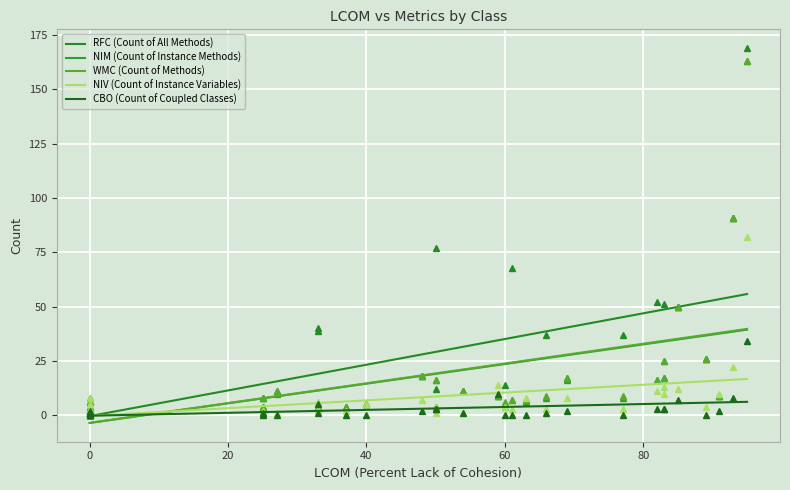

Read the NIV (Count of Instance Variables) value at 16.

3